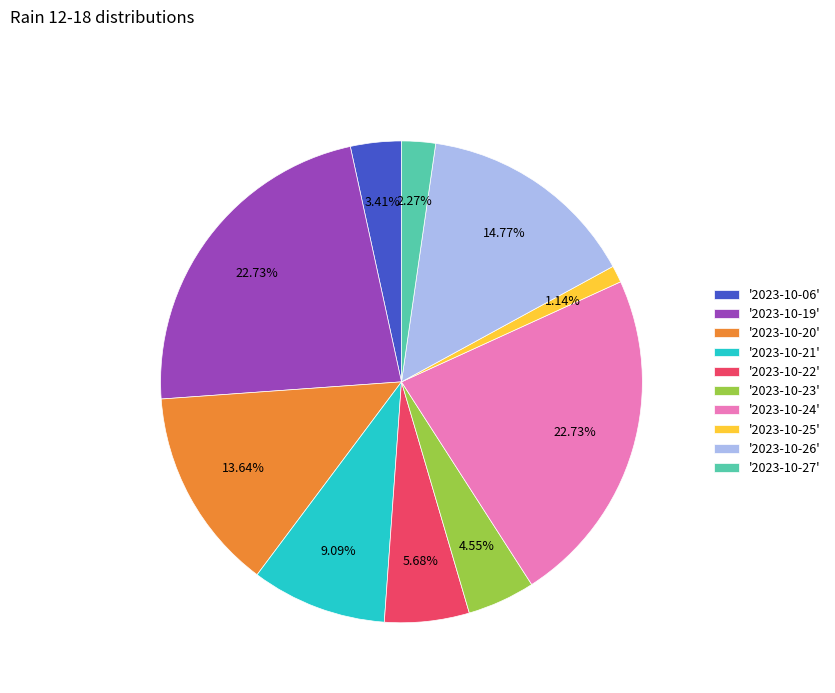

Between '2023-10-22' and '2023-10-26', which is larger?

'2023-10-26'